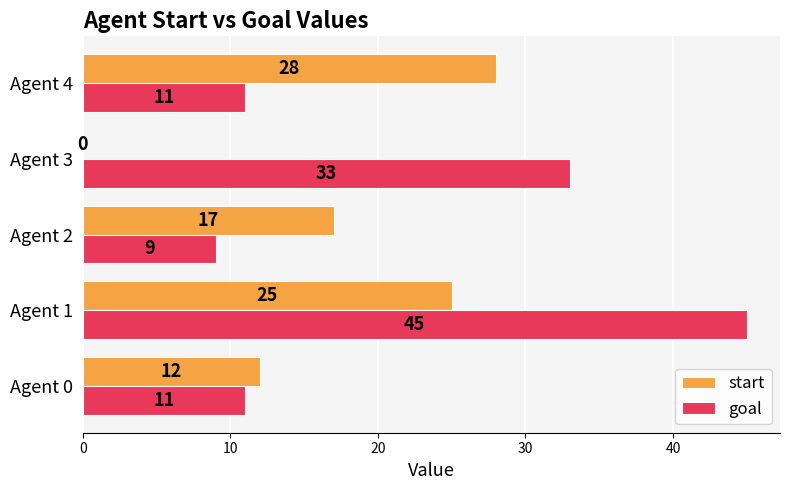

Between Agent 3 and Agent 4, which series saw the biggest shift?

start